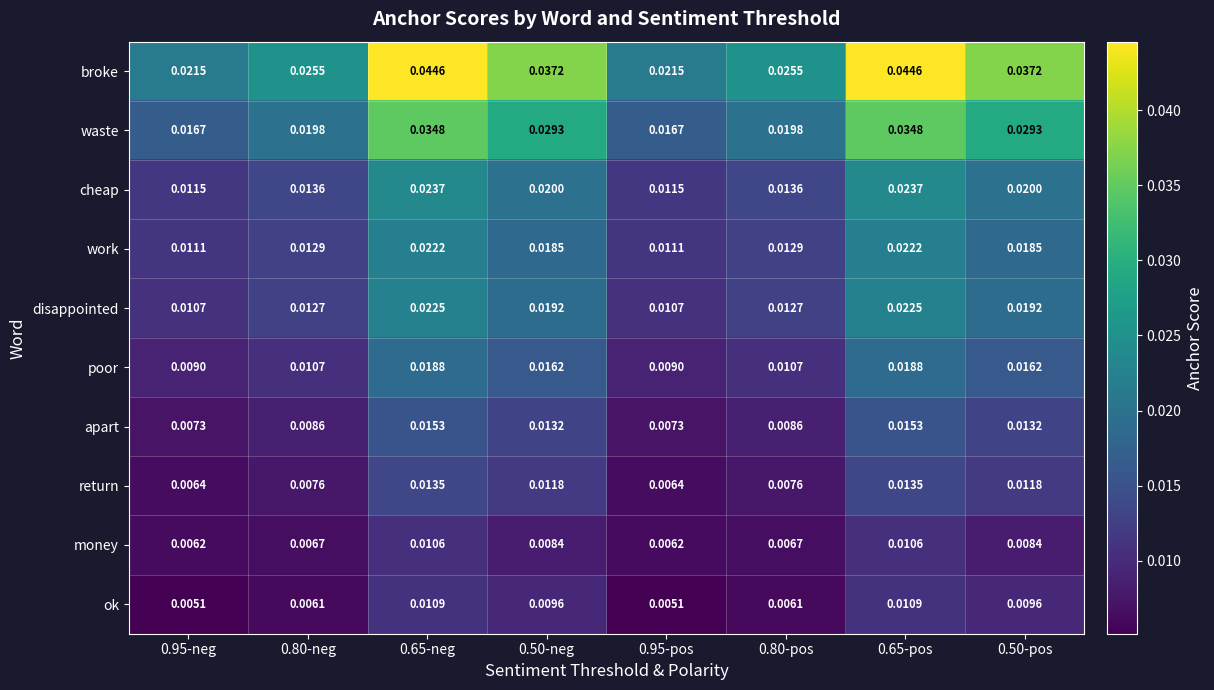

At how many categories does at least one series exceed 0?

8